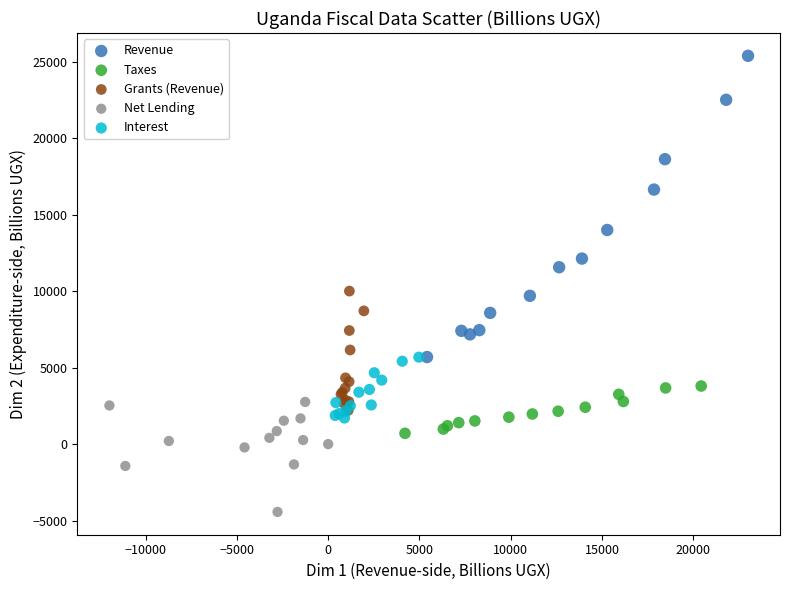

Which series has the widest spread of Y values?

Revenue